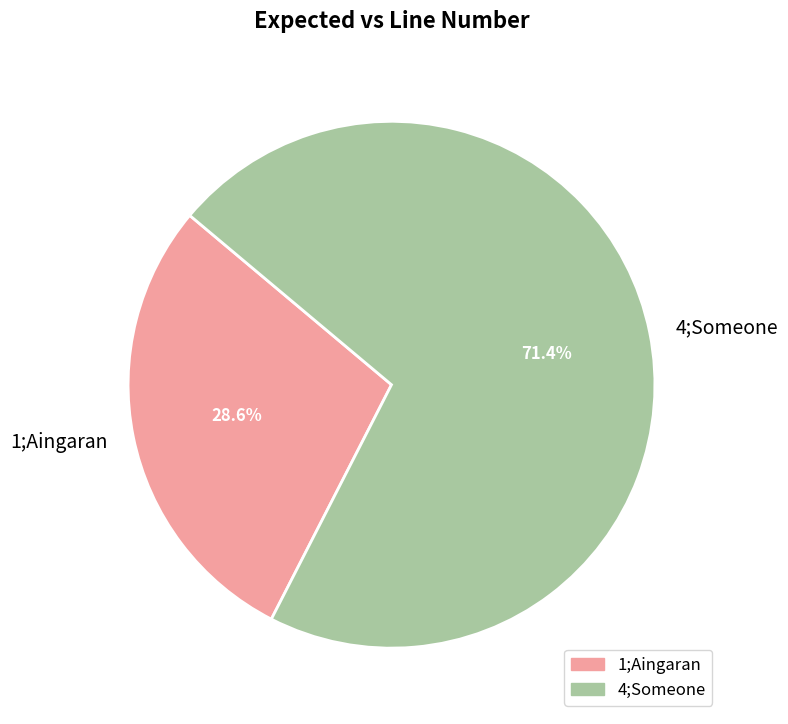

To the nearest percent, what is the difference between the largest and smallest slice percentages?

43%